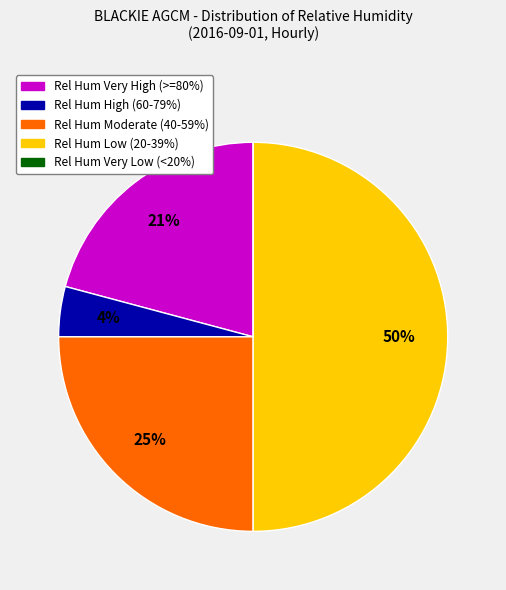

Is there any slice that represents more than half of the pie?

No